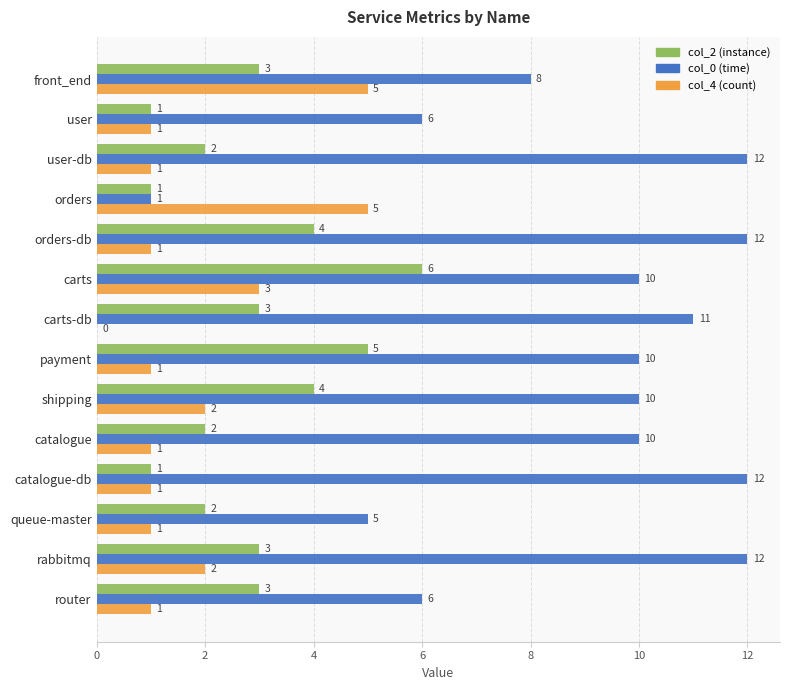

How many col_2 (instance) values are between 2 and 4?

9